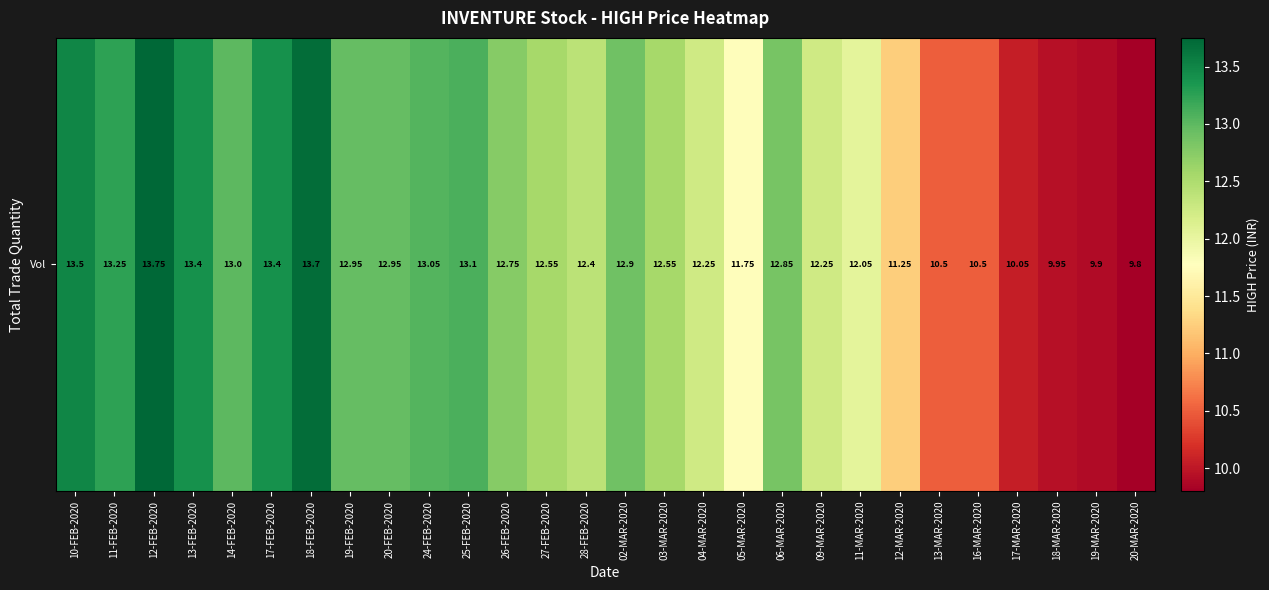

Which label corresponds to the largest value in the chart?

12-FEB-2020